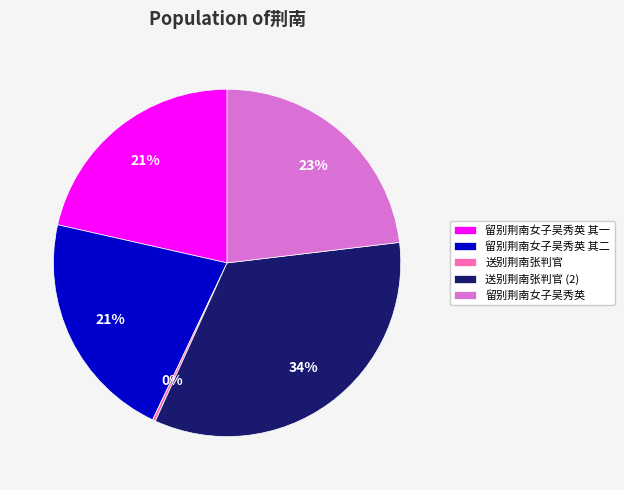

Does 留别荆南女子吴秀英 其一 account for over 50% of the chart?

No